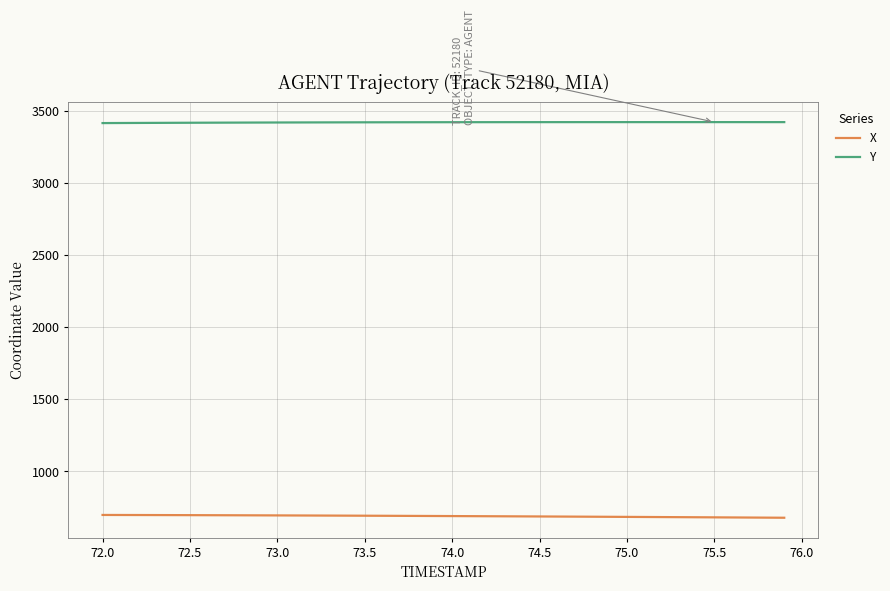

Which series has the largest total across all categories?

Y